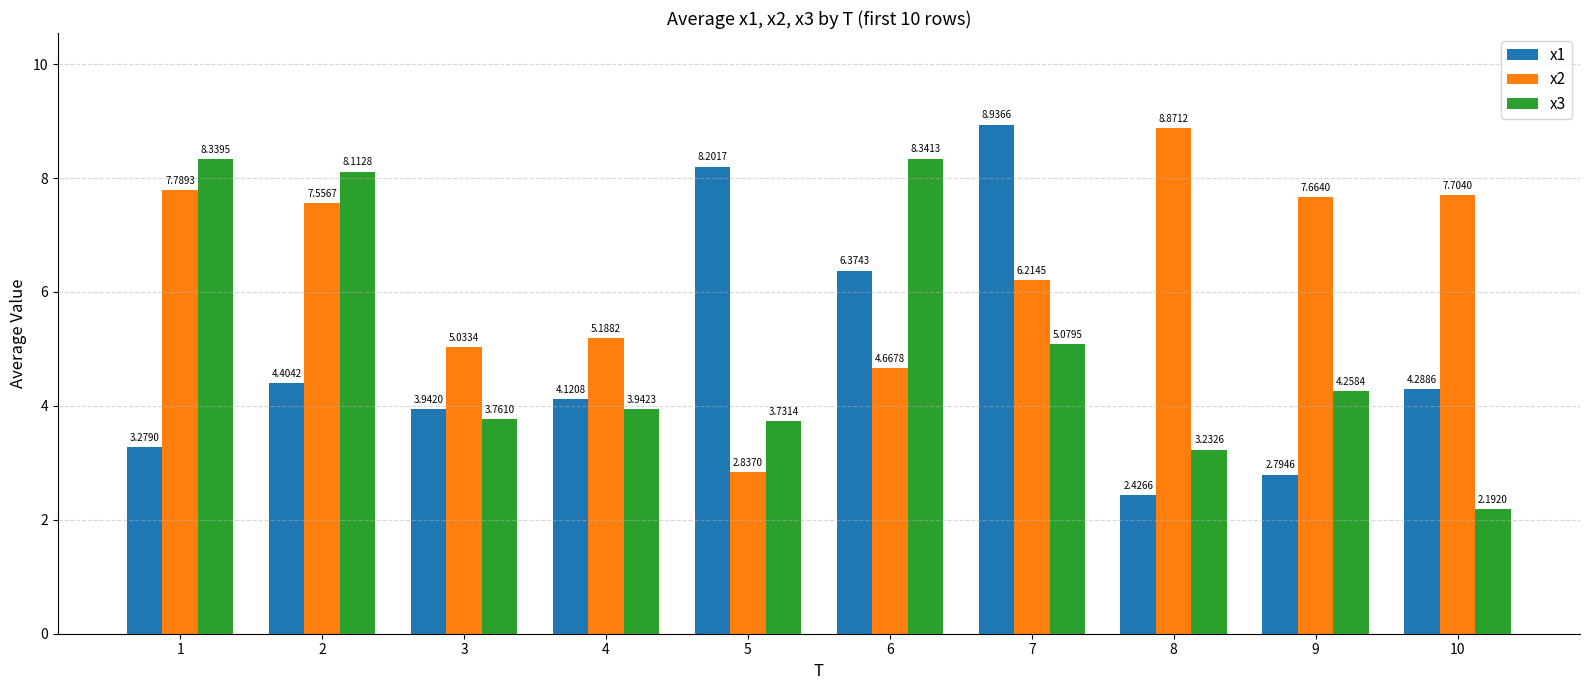

List the series in order of their peak value, highest first.

x1, x2, x3